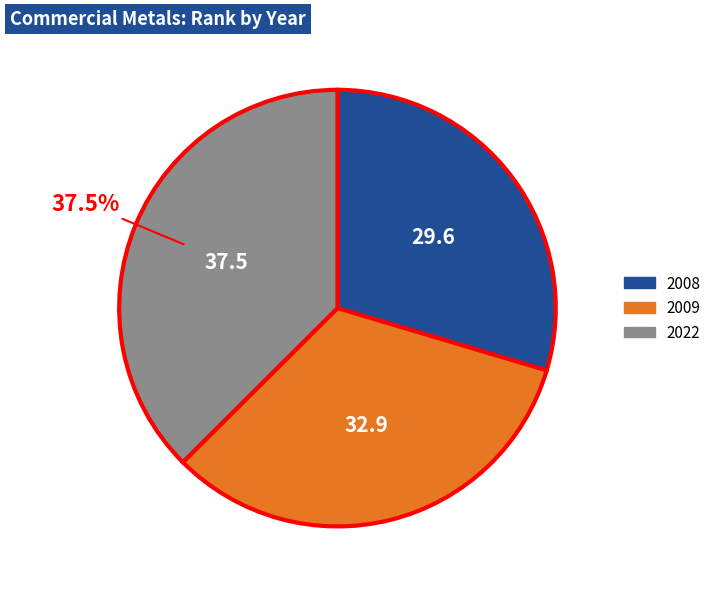

How many segments does this pie chart have?

3